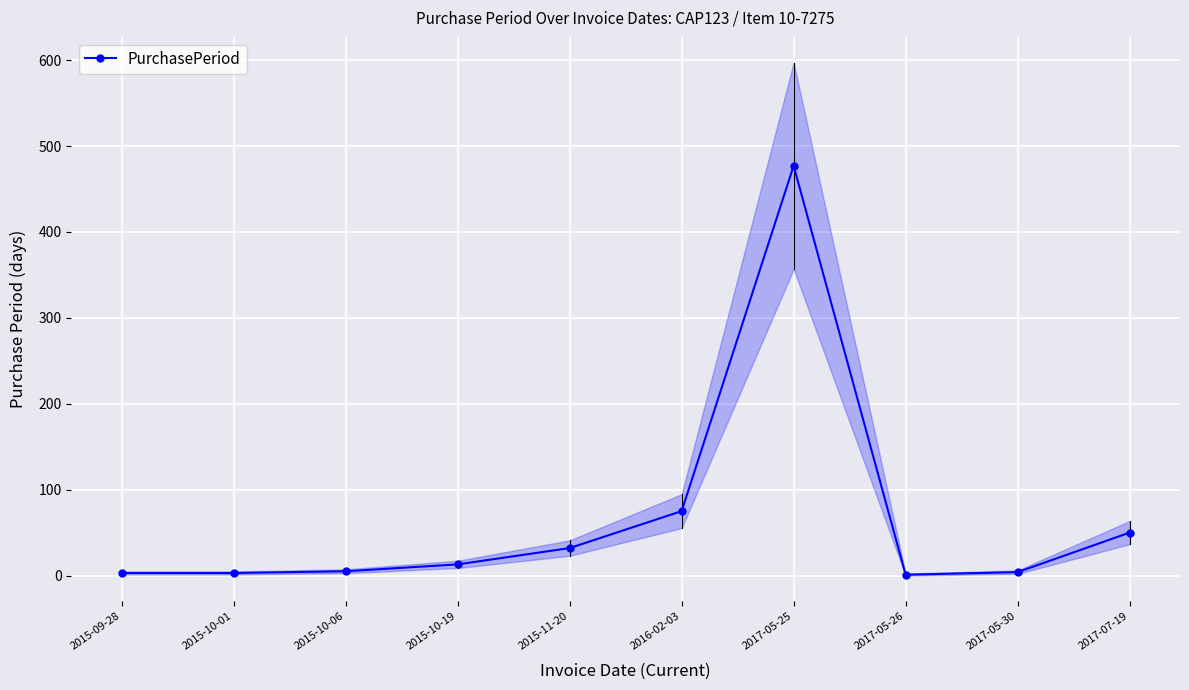

Reading left to right, transcribe all the data shown in this chart.

3	3	5	13	32	75	477	1	4	50